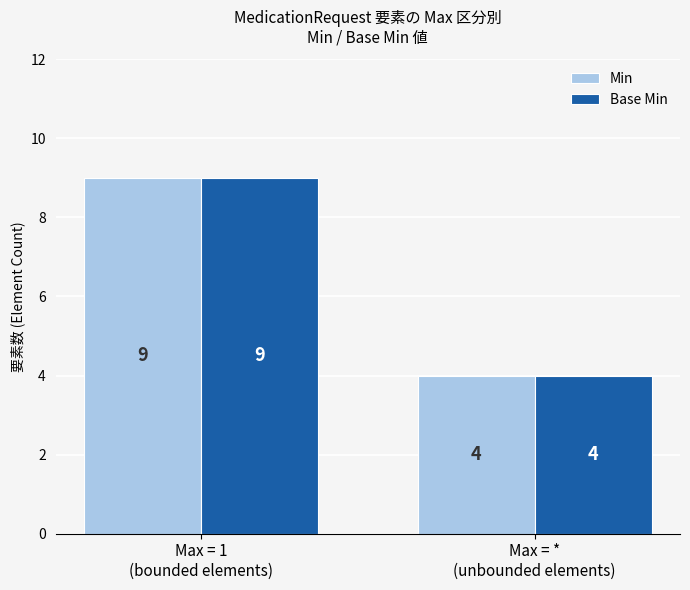

List the labels in order of Min value, largest first.

Max = 1
(bounded elements), Max = *
(unbounded elements)